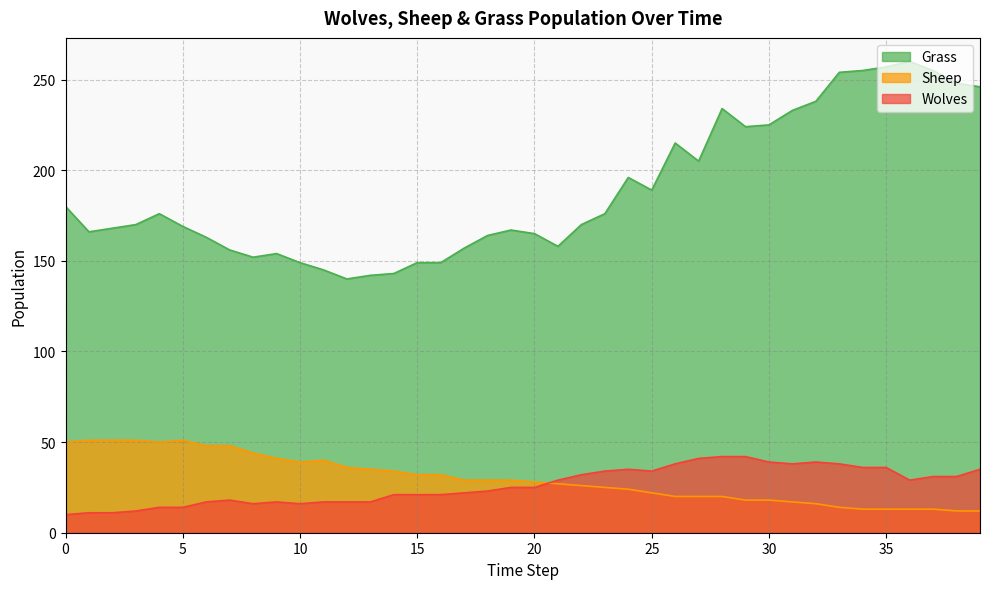

True or false: Sheep has a value of 32 at 15.

True